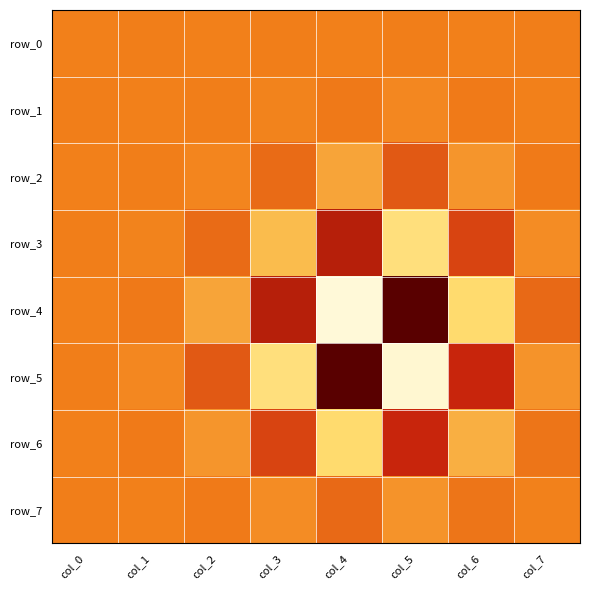

Rank the series by their maximum value, from highest to lowest.

row_4, row_5, row_3, row_6, row_2, row_7, row_1, row_0